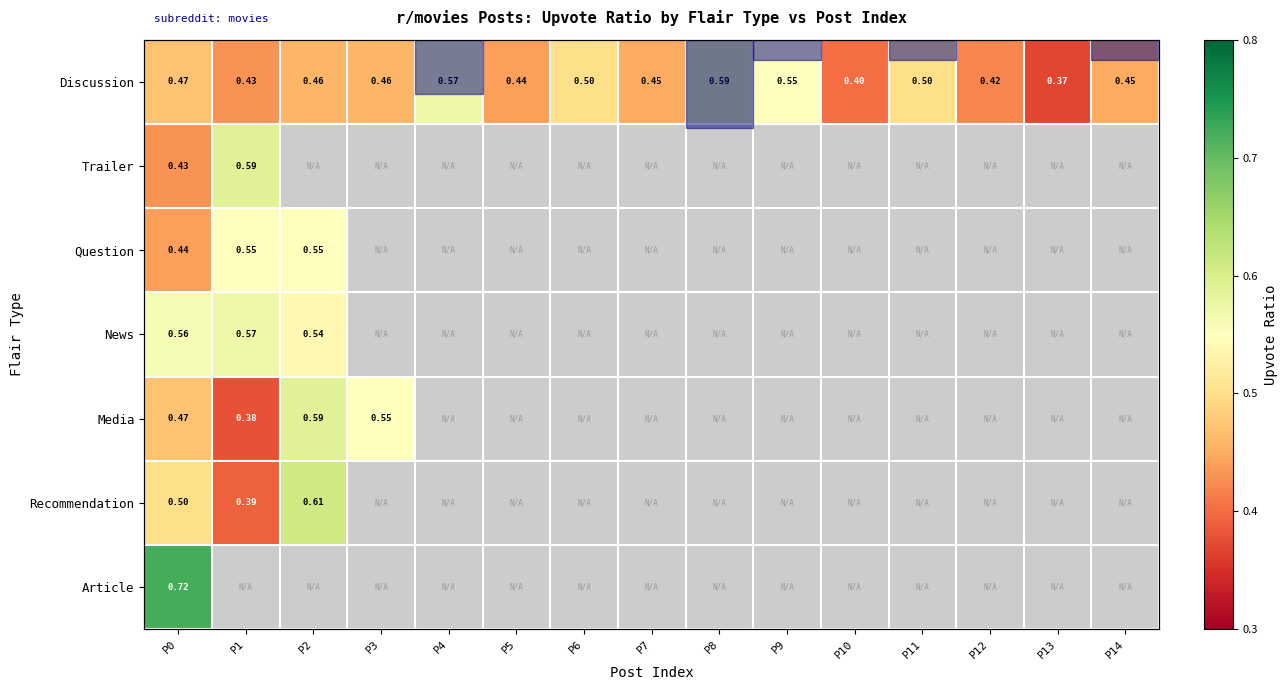

At which category does the chart reach its minimum across all series?

P13